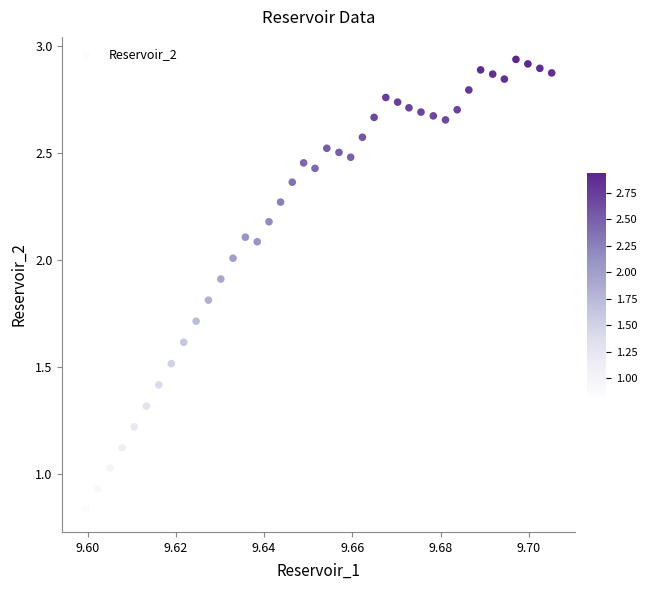

What is the range of Y values (max minus min)?

2.1